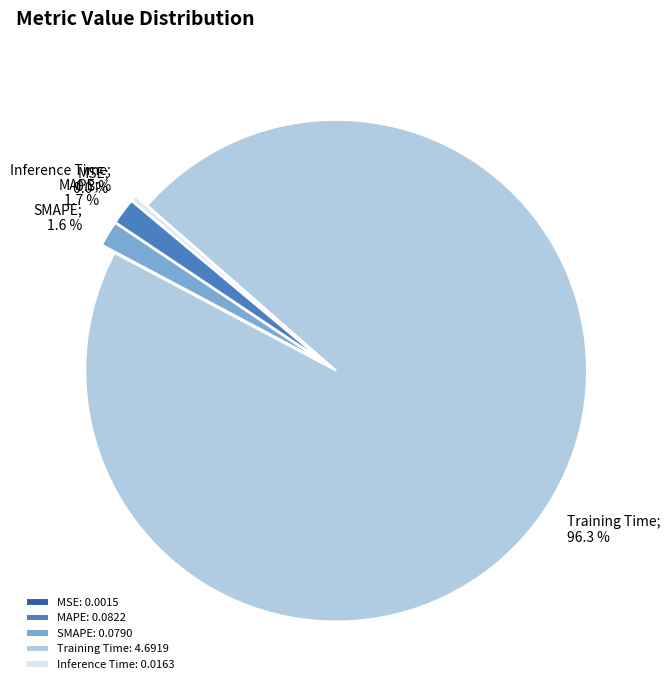

Is there a majority slice in this chart?

Yes